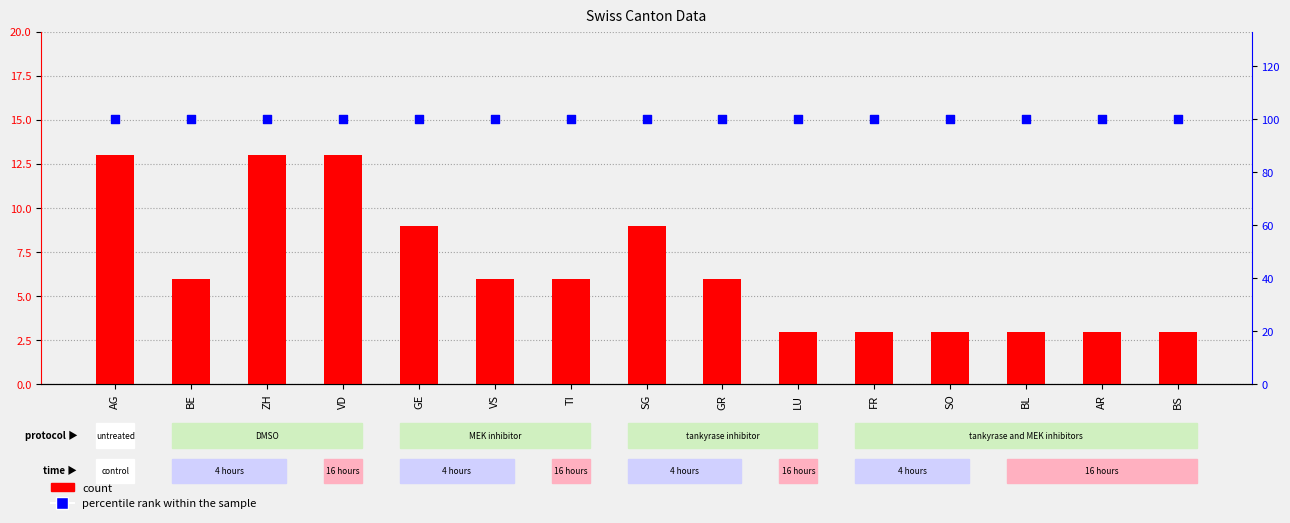

What is the total value across all series at FR?

103